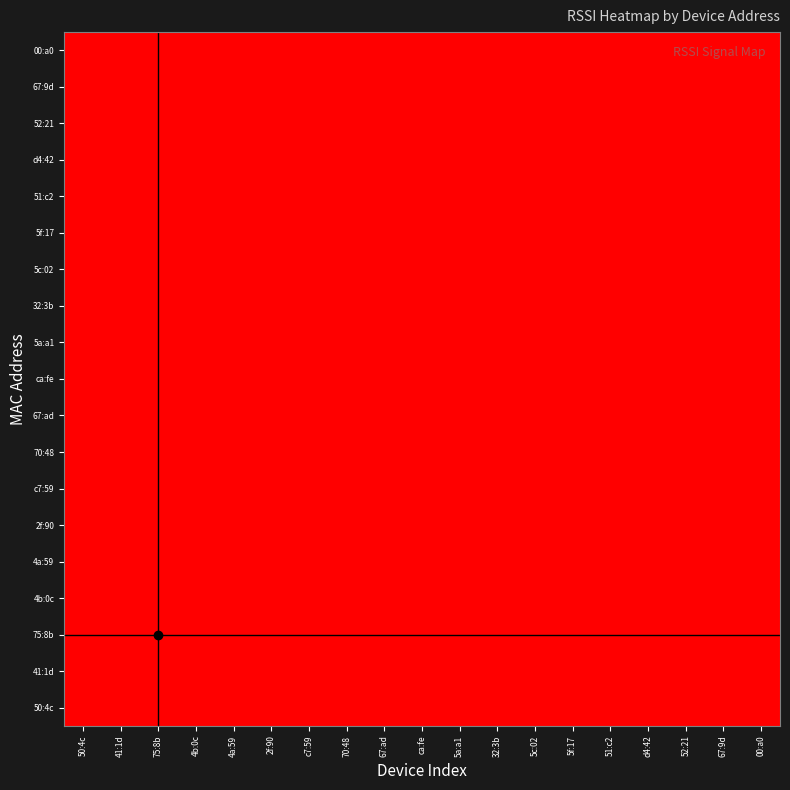

Reading left to right, transcribe all the data shown in this chart.

50:4c: 50:4c=-77.0	41:1d=-80.5	75:8b=-75.0	4b:0c=-81.5	4a:59=-81.5	2f:90=-84.0	c7:59=-82.0	70:48=-82.0	67:ad=-84.0	ca:fe=-85.5	5a:a1=-84.5	32:3b=-79.5	5c:02=-84.0	5f:17=-84.5	51:c2=-83.0	d4:42=-80.0	52:21=-84.0	67:9d=-85.0	00:a0=-85.0
41:1d: 50:4c=-80.5	41:1d=-84.0	75:8b=-78.5	4b:0c=-85.0	4a:59=-85.0	2f:90=-87.5	c7:59=-85.5	70:48=-85.5	67:ad=-87.5	ca:fe=-89.0	5a:a1=-88.0	32:3b=-83.0	5c:02=-87.5	5f:17=-88.0	51:c2=-86.5	d4:42=-83.5	52:21=-87.5	67:9d=-88.5	00:a0=-88.5
75:8b: 50:4c=-75.0	41:1d=-78.5	75:8b=-73.0	4b:0c=-79.5	4a:59=-79.5	2f:90=-82.0	c7:59=-80.0	70:48=-80.0	67:ad=-82.0	ca:fe=-83.5	5a:a1=-82.5	32:3b=-77.5	5c:02=-82.0	5f:17=-82.5	51:c2=-81.0	d4:42=-78.0	52:21=-82.0	67:9d=-83.0	00:a0=-83.0
4b:0c: 50:4c=-81.5	41:1d=-85.0	75:8b=-79.5	4b:0c=-86.0	4a:59=-86.0	2f:90=-88.5	c7:59=-86.5	70:48=-86.5	67:ad=-88.5	ca:fe=-90.0	5a:a1=-89.0	32:3b=-84.0	5c:02=-88.5	5f:17=-89.0	51:c2=-87.5	d4:42=-84.5	52:21=-88.5	67:9d=-89.5	00:a0=-89.5
4a:59: 50:4c=-81.5	41:1d=-85.0	75:8b=-79.5	4b:0c=-86.0	4a:59=-86.0	2f:90=-88.5	c7:59=-86.5	70:48=-86.5	67:ad=-88.5	ca:fe=-90.0	5a:a1=-89.0	32:3b=-84.0	5c:02=-88.5	5f:17=-89.0	51:c2=-87.5	d4:42=-84.5	52:21=-88.5	67:9d=-89.5	00:a0=-89.5
2f:90: 50:4c=-84.0	41:1d=-87.5	75:8b=-82.0	4b:0c=-88.5	4a:59=-88.5	2f:90=-91.0	c7:59=-89.0	70:48=-89.0	67:ad=-91.0	ca:fe=-92.5	5a:a1=-91.5	32:3b=-86.5	5c:02=-91.0	5f:17=-91.5	51:c2=-90.0	d4:42=-87.0	52:21=-91.0	67:9d=-92.0	00:a0=-92.0
c7:59: 50:4c=-82.0	41:1d=-85.5	75:8b=-80.0	4b:0c=-86.5	4a:59=-86.5	2f:90=-89.0	c7:59=-87.0	70:48=-87.0	67:ad=-89.0	ca:fe=-90.5	5a:a1=-89.5	32:3b=-84.5	5c:02=-89.0	5f:17=-89.5	51:c2=-88.0	d4:42=-85.0	52:21=-89.0	67:9d=-90.0	00:a0=-90.0
70:48: 50:4c=-82.0	41:1d=-85.5	75:8b=-80.0	4b:0c=-86.5	4a:59=-86.5	2f:90=-89.0	c7:59=-87.0	70:48=-87.0	67:ad=-89.0	ca:fe=-90.5	5a:a1=-89.5	32:3b=-84.5	5c:02=-89.0	5f:17=-89.5	51:c2=-88.0	d4:42=-85.0	52:21=-89.0	67:9d=-90.0	00:a0=-90.0
67:ad: 50:4c=-84.0	41:1d=-87.5	75:8b=-82.0	4b:0c=-88.5	4a:59=-88.5	2f:90=-91.0	c7:59=-89.0	70:48=-89.0	67:ad=-91.0	ca:fe=-92.5	5a:a1=-91.5	32:3b=-86.5	5c:02=-91.0	5f:17=-91.5	51:c2=-90.0	d4:42=-87.0	52:21=-91.0	67:9d=-92.0	00:a0=-92.0
ca:fe: 50:4c=-85.5	41:1d=-89.0	75:8b=-83.5	4b:0c=-90.0	4a:59=-90.0	2f:90=-92.5	c7:59=-90.5	70:48=-90.5	67:ad=-92.5	ca:fe=-94.0	5a:a1=-93.0	32:3b=-88.0	5c:02=-92.5	5f:17=-93.0	51:c2=-91.5	d4:42=-88.5	52:21=-92.5	67:9d=-93.5	00:a0=-93.5
5a:a1: 50:4c=-84.5	41:1d=-88.0	75:8b=-82.5	4b:0c=-89.0	4a:59=-89.0	2f:90=-91.5	c7:59=-89.5	70:48=-89.5	67:ad=-91.5	ca:fe=-93.0	5a:a1=-92.0	32:3b=-87.0	5c:02=-91.5	5f:17=-92.0	51:c2=-90.5	d4:42=-87.5	52:21=-91.5	67:9d=-92.5	00:a0=-92.5
32:3b: 50:4c=-79.5	41:1d=-83.0	75:8b=-77.5	4b:0c=-84.0	4a:59=-84.0	2f:90=-86.5	c7:59=-84.5	70:48=-84.5	67:ad=-86.5	ca:fe=-88.0	5a:a1=-87.0	32:3b=-82.0	5c:02=-86.5	5f:17=-87.0	51:c2=-85.5	d4:42=-82.5	52:21=-86.5	67:9d=-87.5	00:a0=-87.5
5c:02: 50:4c=-84.0	41:1d=-87.5	75:8b=-82.0	4b:0c=-88.5	4a:59=-88.5	2f:90=-91.0	c7:59=-89.0	70:48=-89.0	67:ad=-91.0	ca:fe=-92.5	5a:a1=-91.5	32:3b=-86.5	5c:02=-91.0	5f:17=-91.5	51:c2=-90.0	d4:42=-87.0	52:21=-91.0	67:9d=-92.0	00:a0=-92.0
5f:17: 50:4c=-84.5	41:1d=-88.0	75:8b=-82.5	4b:0c=-89.0	4a:59=-89.0	2f:90=-91.5	c7:59=-89.5	70:48=-89.5	67:ad=-91.5	ca:fe=-93.0	5a:a1=-92.0	32:3b=-87.0	5c:02=-91.5	5f:17=-92.0	51:c2=-90.5	d4:42=-87.5	52:21=-91.5	67:9d=-92.5	00:a0=-92.5
51:c2: 50:4c=-83.0	41:1d=-86.5	75:8b=-81.0	4b:0c=-87.5	4a:59=-87.5	2f:90=-90.0	c7:59=-88.0	70:48=-88.0	67:ad=-90.0	ca:fe=-91.5	5a:a1=-90.5	32:3b=-85.5	5c:02=-90.0	5f:17=-90.5	51:c2=-89.0	d4:42=-86.0	52:21=-90.0	67:9d=-91.0	00:a0=-91.0
d4:42: 50:4c=-80.0	41:1d=-83.5	75:8b=-78.0	4b:0c=-84.5	4a:59=-84.5	2f:90=-87.0	c7:59=-85.0	70:48=-85.0	67:ad=-87.0	ca:fe=-88.5	5a:a1=-87.5	32:3b=-82.5	5c:02=-87.0	5f:17=-87.5	51:c2=-86.0	d4:42=-83.0	52:21=-87.0	67:9d=-88.0	00:a0=-88.0
52:21: 50:4c=-84.0	41:1d=-87.5	75:8b=-82.0	4b:0c=-88.5	4a:59=-88.5	2f:90=-91.0	c7:59=-89.0	70:48=-89.0	67:ad=-91.0	ca:fe=-92.5	5a:a1=-91.5	32:3b=-86.5	5c:02=-91.0	5f:17=-91.5	51:c2=-90.0	d4:42=-87.0	52:21=-91.0	67:9d=-92.0	00:a0=-92.0
67:9d: 50:4c=-85.0	41:1d=-88.5	75:8b=-83.0	4b:0c=-89.5	4a:59=-89.5	2f:90=-92.0	c7:59=-90.0	70:48=-90.0	67:ad=-92.0	ca:fe=-93.5	5a:a1=-92.5	32:3b=-87.5	5c:02=-92.0	5f:17=-92.5	51:c2=-91.0	d4:42=-88.0	52:21=-92.0	67:9d=-93.0	00:a0=-93.0
00:a0: 50:4c=-85.0	41:1d=-88.5	75:8b=-83.0	4b:0c=-89.5	4a:59=-89.5	2f:90=-92.0	c7:59=-90.0	70:48=-90.0	67:ad=-92.0	ca:fe=-93.5	5a:a1=-92.5	32:3b=-87.5	5c:02=-92.0	5f:17=-92.5	51:c2=-91.0	d4:42=-88.0	52:21=-92.0	67:9d=-93.0	00:a0=-93.0